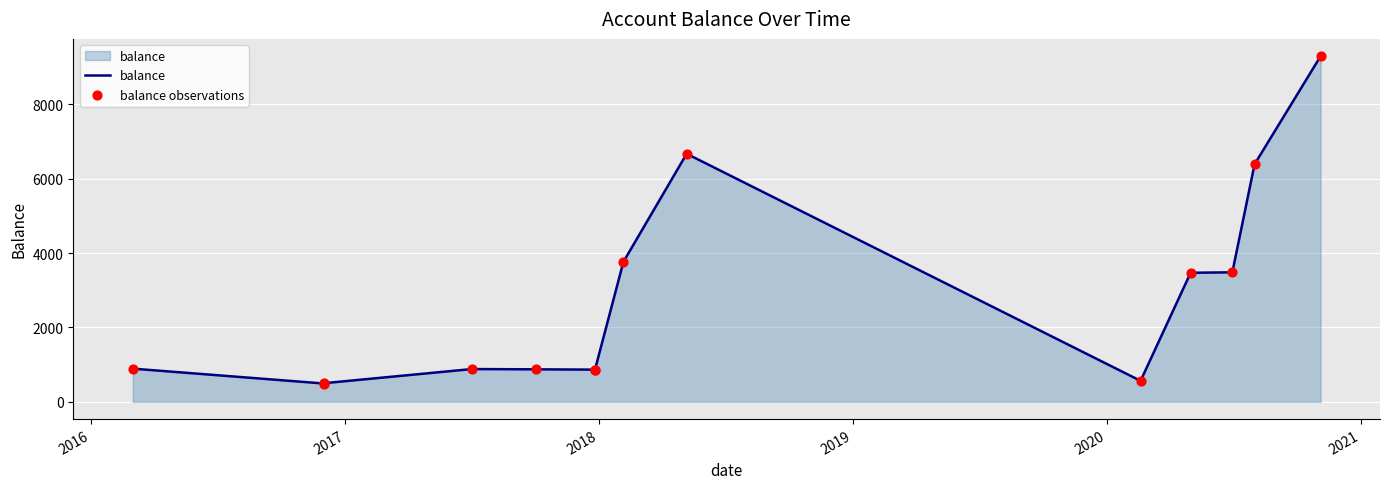

At how many categories does at least one series exceed 7078?

1